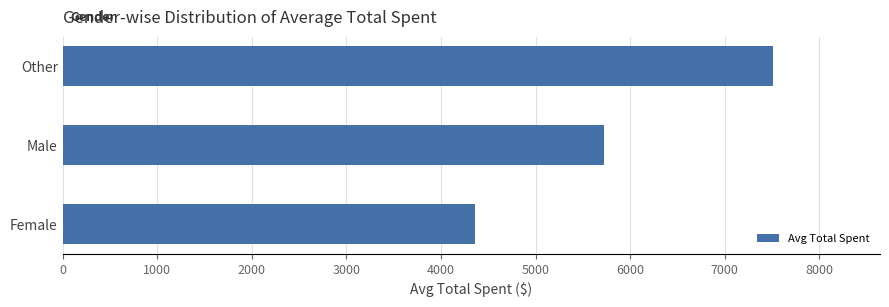

What is the difference between the maximum and minimum values?

3155.4